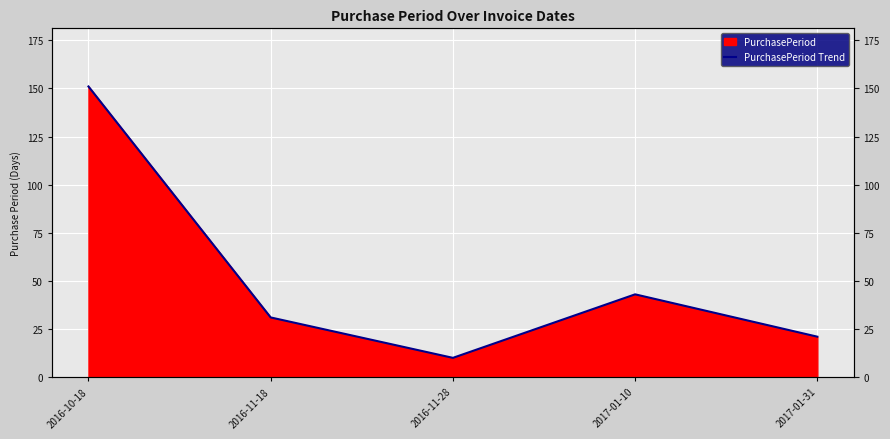

Approximately how many times larger is the value at 2017-01-10 compared to 2016-11-18?

1.4